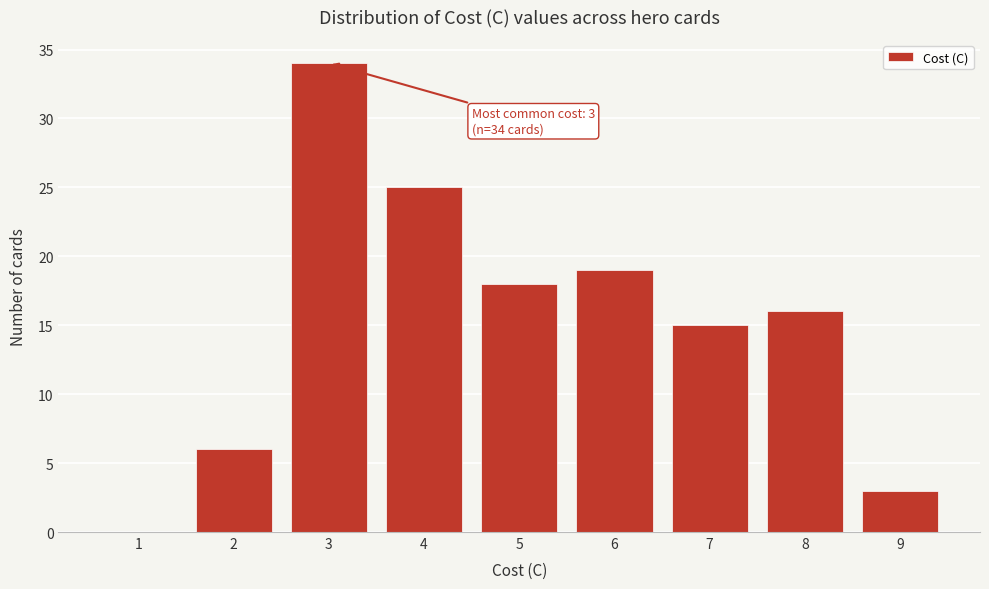

Reading left to right, list all the values displayed in this chart.

1=0	2=6	3=34	4=25	5=18	6=19	7=15	8=16	9=3